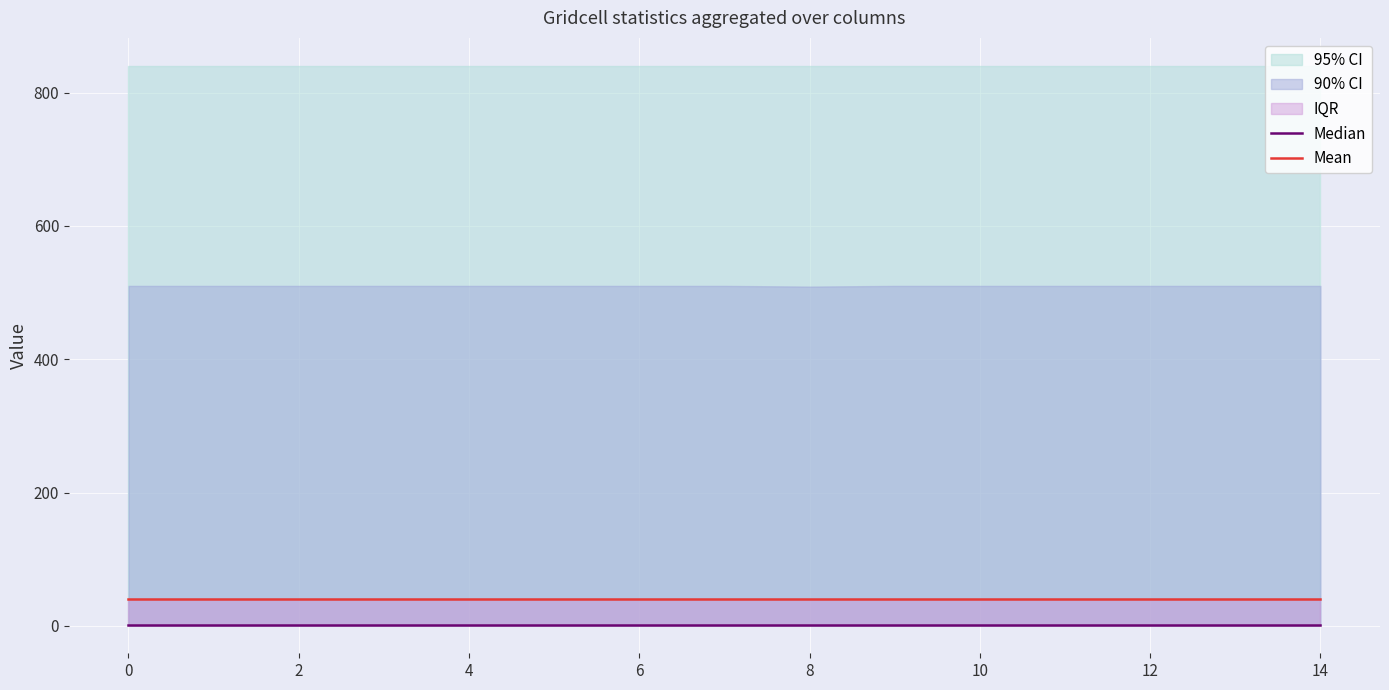

Count the number of categories in the chart.

15